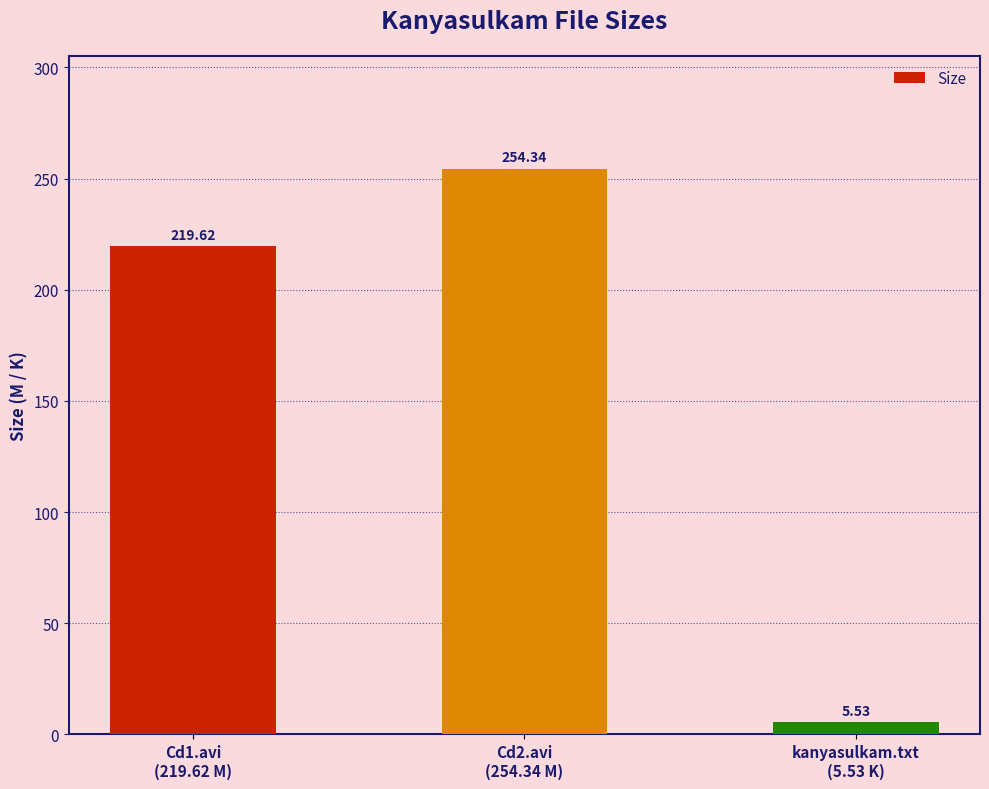

What is the sum of all values?

479.5